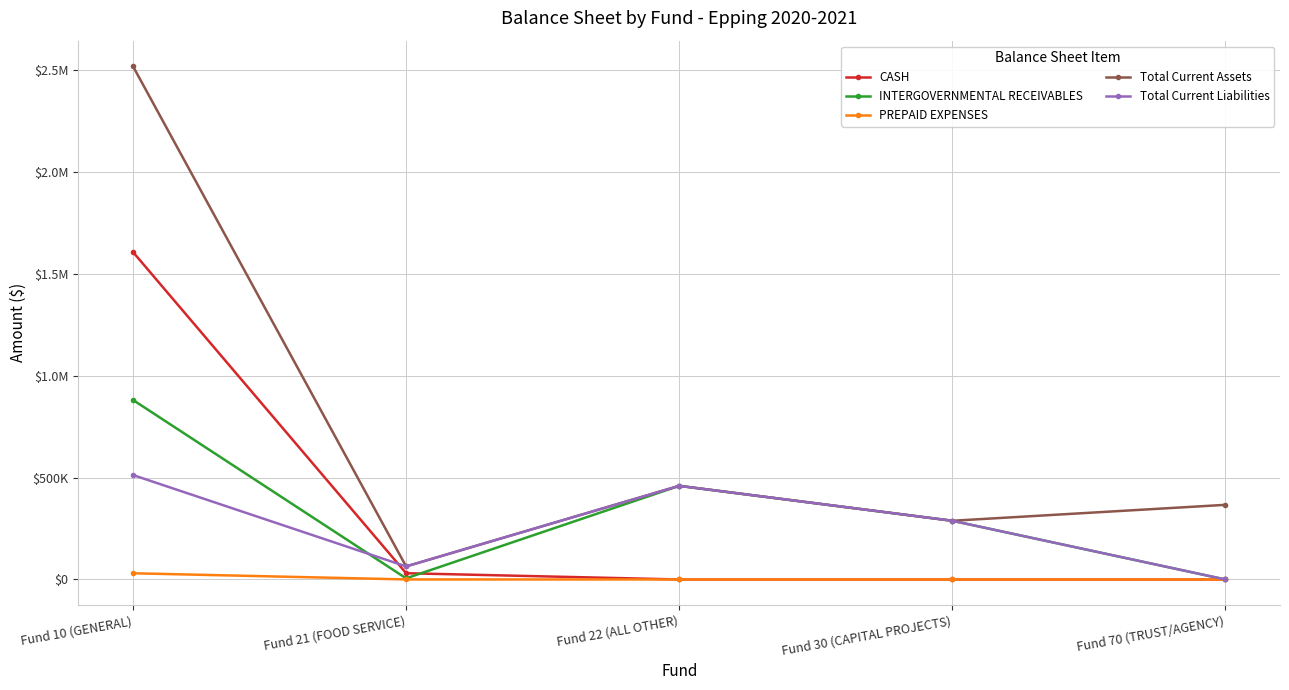

Which category has the highest value in the PREPAID EXPENSES series?

Fund 10 (GENERAL)